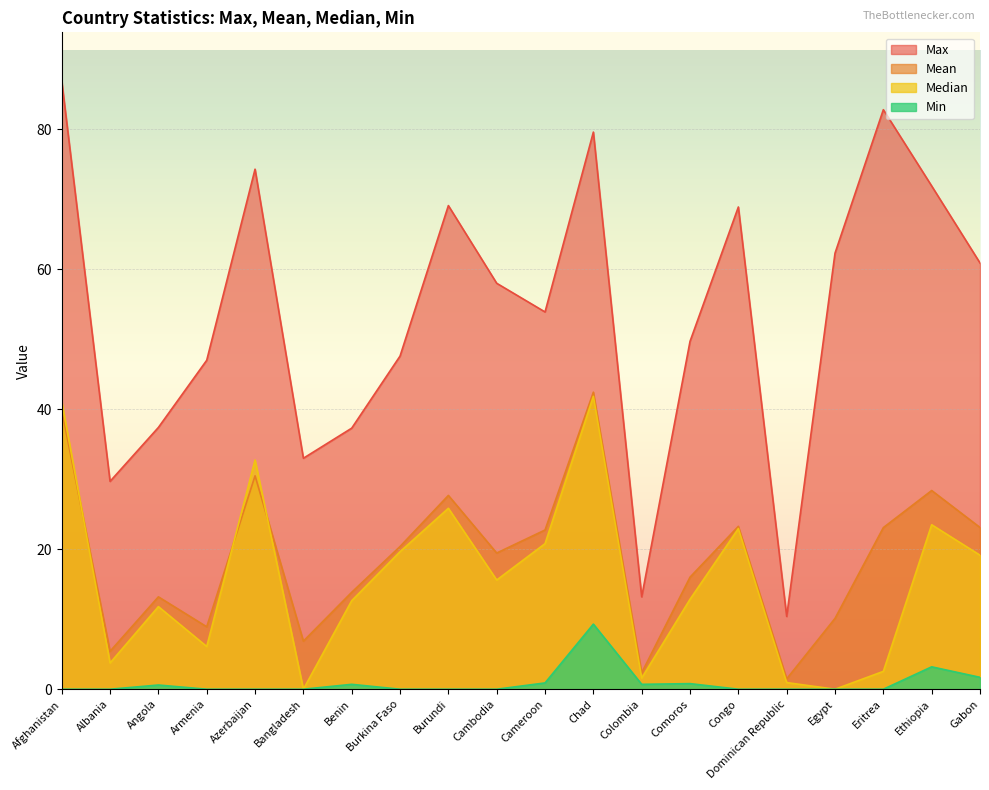

Reading left to right, what are all the values shown in this chart?

Max: 86.9	29.7	37.4	47.0	74.3	33.0	37.3	47.6	69.1	58.0	53.9	79.6	13.2	49.7	68.9	10.4	62.3	82.8	71.9	60.9
Mean: 39.8	5.4	13.2	8.9	30.5	6.9	13.8	20.4	27.7	19.5	22.8	42.4	2.4	16.0	23.3	1.5	10.1	23.1	28.4	23.1
Median: 41.1	3.8	11.8	6.1	32.8	0.0	12.7	19.6	25.9	15.6	20.8	41.9	1.6	12.8	22.9	0.9	0.0	2.5	23.5	19.1
Min: 0.0	0.0	0.6	0.0	0.0	0.0	0.7	0.0	0.0	0.0	0.9	9.3	0.7	0.8	0.0	0.0	0.0	0.0	3.2	1.7